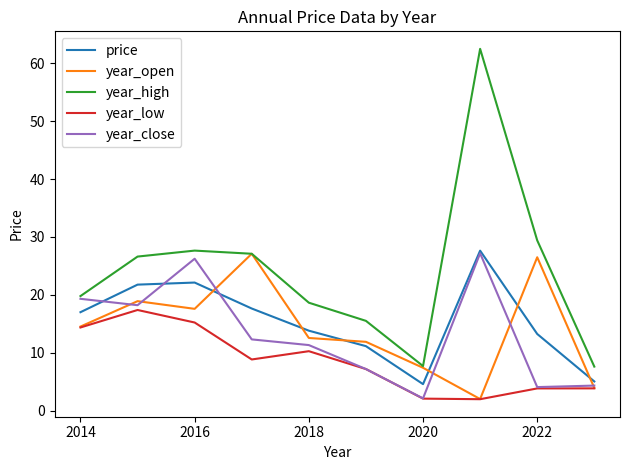

In year_open, how many points are higher than both neighbors (excluding endpoints)?

3